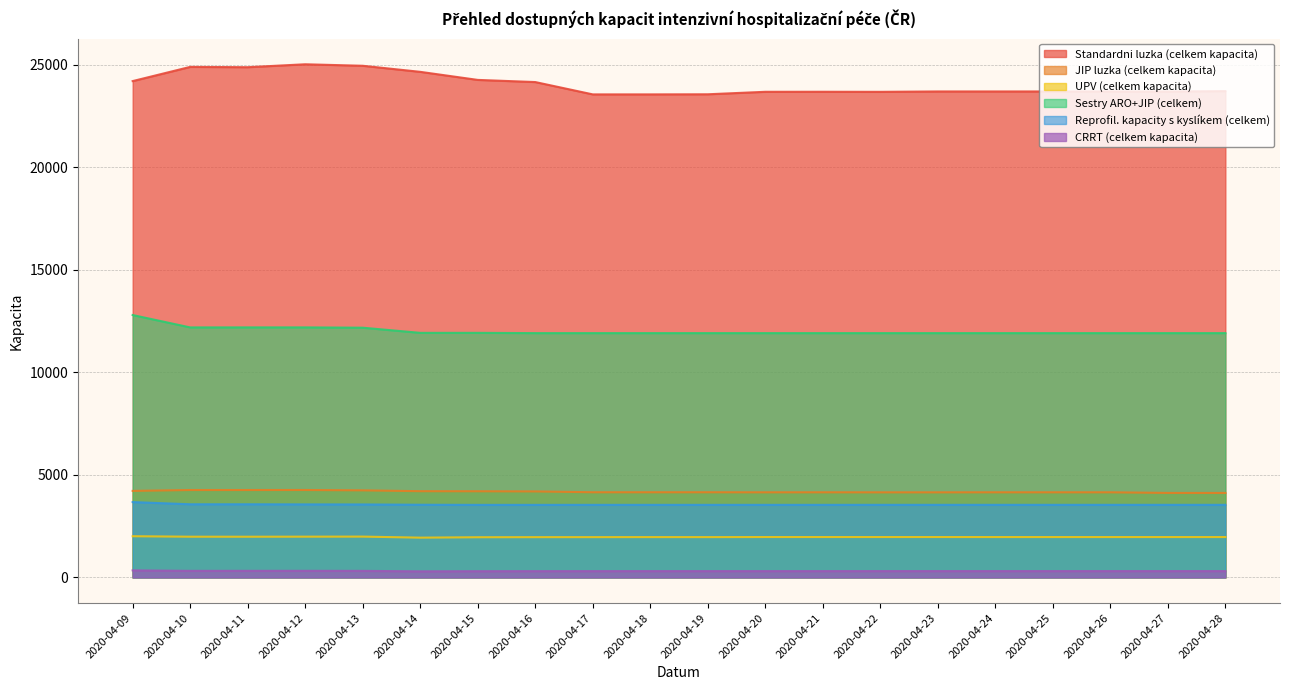

What is the difference between the maximum and minimum values in the Sestry ARO+JIP (celkem) series?

881